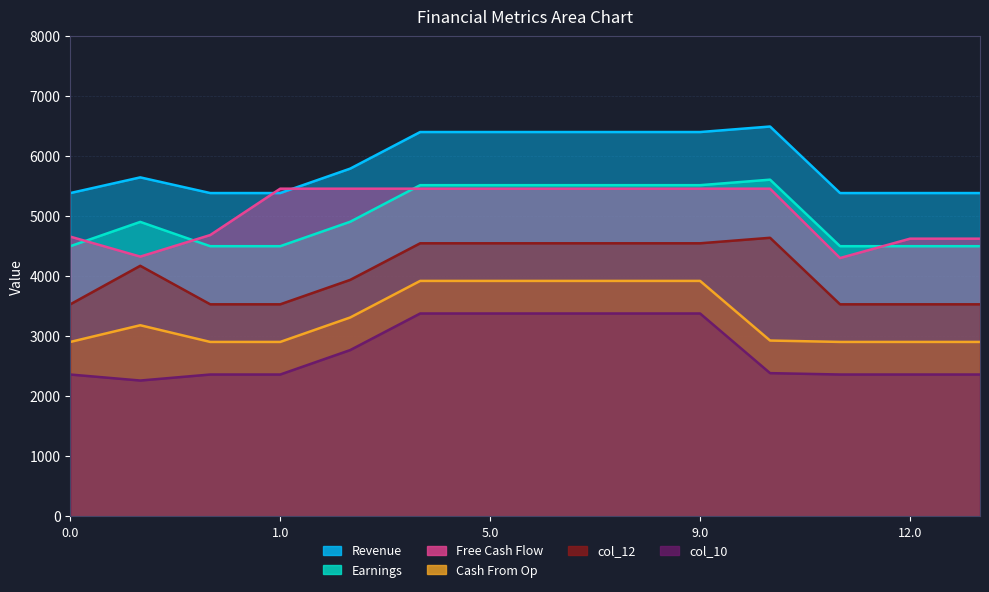

At which category is the sum across all series the highest?

3.0